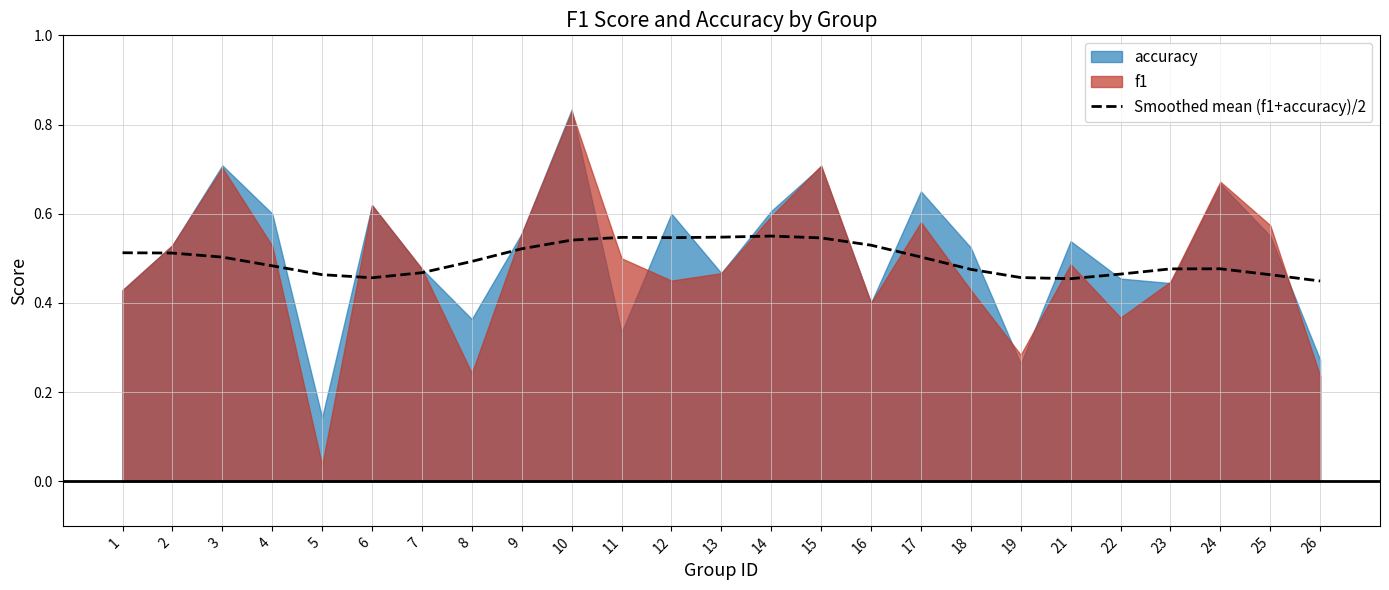

The value of Smoothed mean (f1+accuracy)/2 at 14 is 0.3. True or false?

False